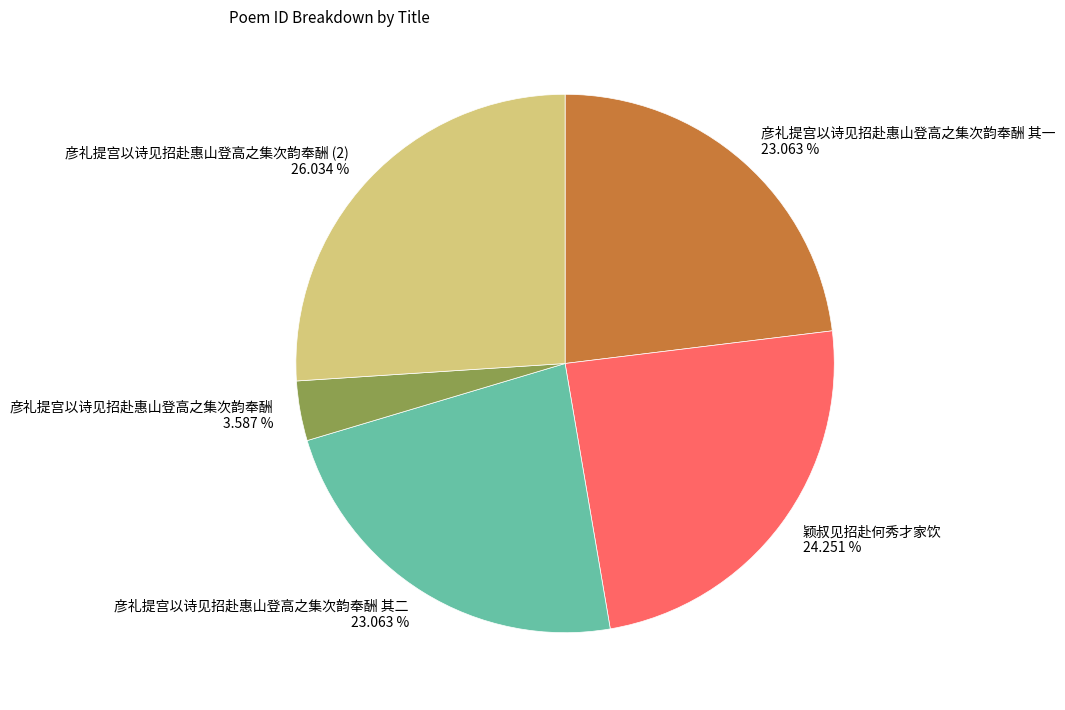

Which has a higher value, 彦礼提宫以诗见招赴惠山登高之集次韵奉酬 (2) 26.034 % or 彦礼提宫以诗见招赴惠山登高之集次韵奉酬 3.587 %?

彦礼提宫以诗见招赴惠山登高之集次韵奉酬 (2) 26.034 %